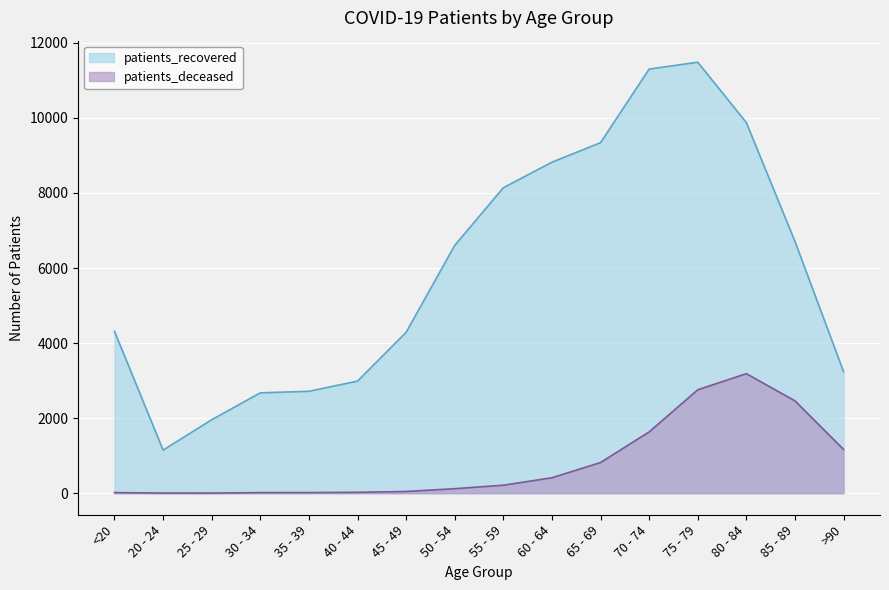

How many distinct data groups are displayed?

2